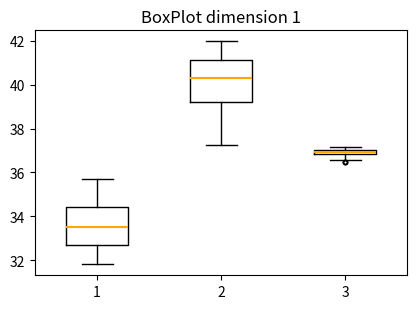

Where does the lower whisker of the box at x = 3 end on the y-axis? The values are not printed on the chart, so give them approximately, as read against the axis.

36.6